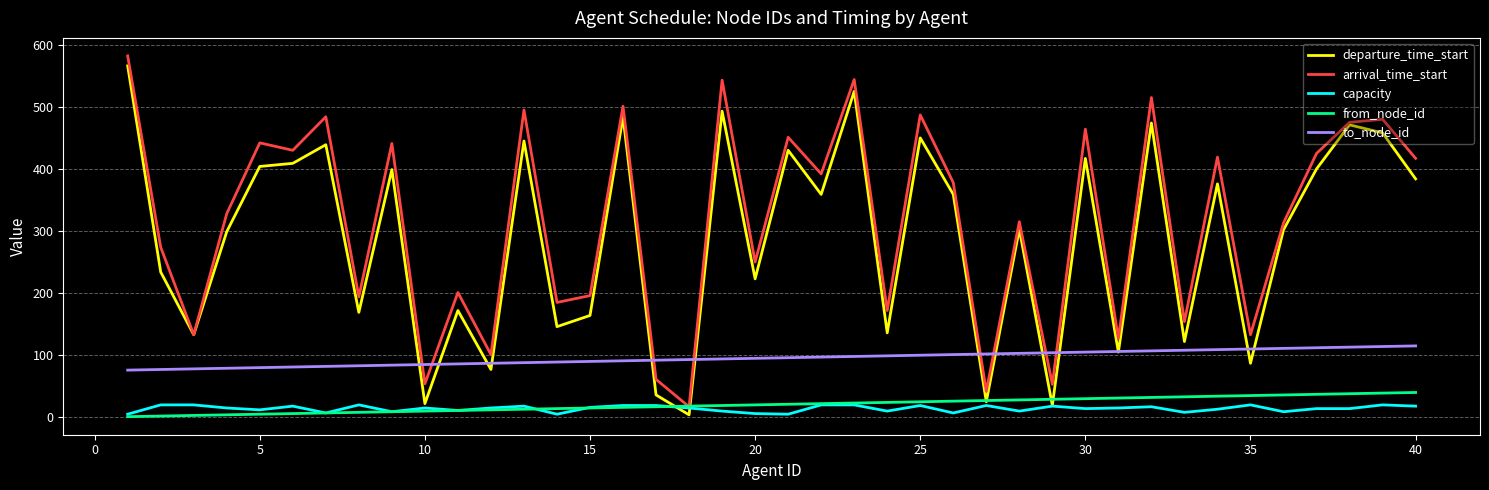

True or false: from_node_id and to_node_id intersect in this chart.

False